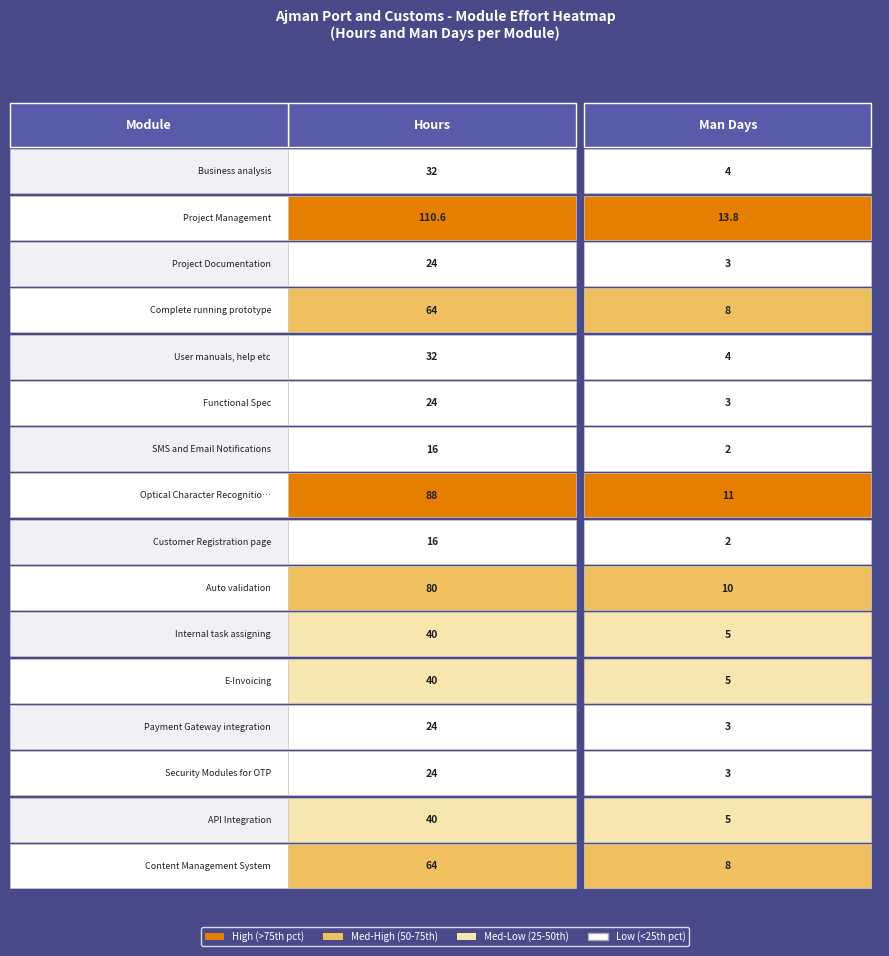

Reading right to left, extract all data points from this chart.

Business analysis: 4.0	32.0
Project Management: 13.8	110.6
Project Documentation: 3.0	24.0
Complete running prototype: 8.0	64.0
User manuals, help etc: 4.0	32.0
Functional Spec: 3.0	24.0
SMS and Email Notifications: 2.0	16.0
Optical Character Recognition: 11.0	88.0
Customer Registration page: 2.0	16.0
Auto validation: 10.0	80.0
Internal task assigning: 5.0	40.0
E-Invoicing: 5.0	40.0
Payment Gateway integration: 3.0	24.0
Security Modules for OTP: 3.0	24.0
API Integration: 5.0	40.0
Content Management System: 8.0	64.0